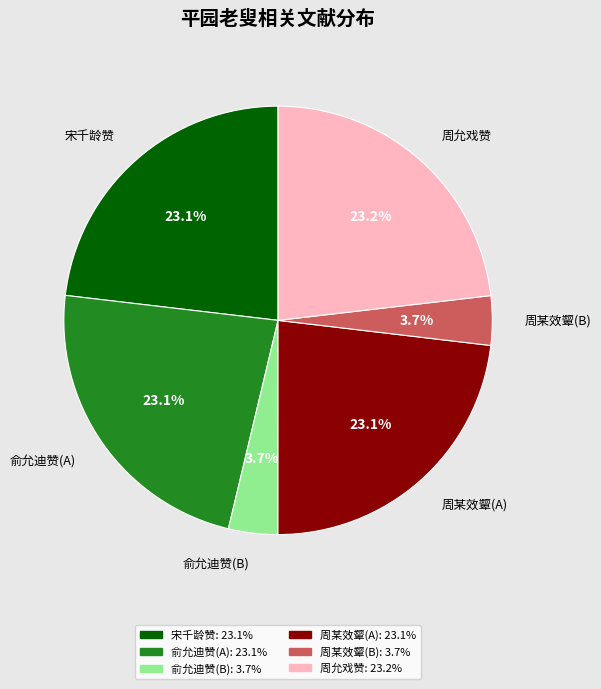

Is there any slice that represents more than half of the pie?

No